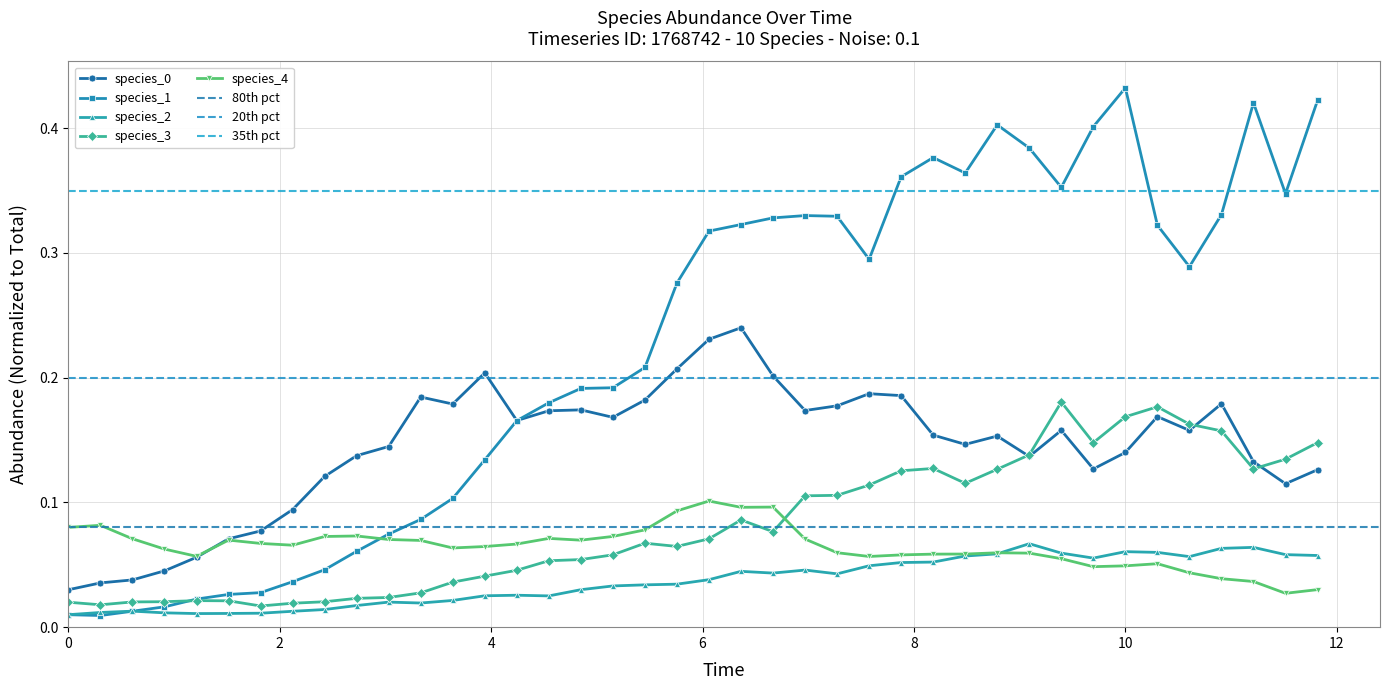

Which series has the largest range (max minus min)?

species_1